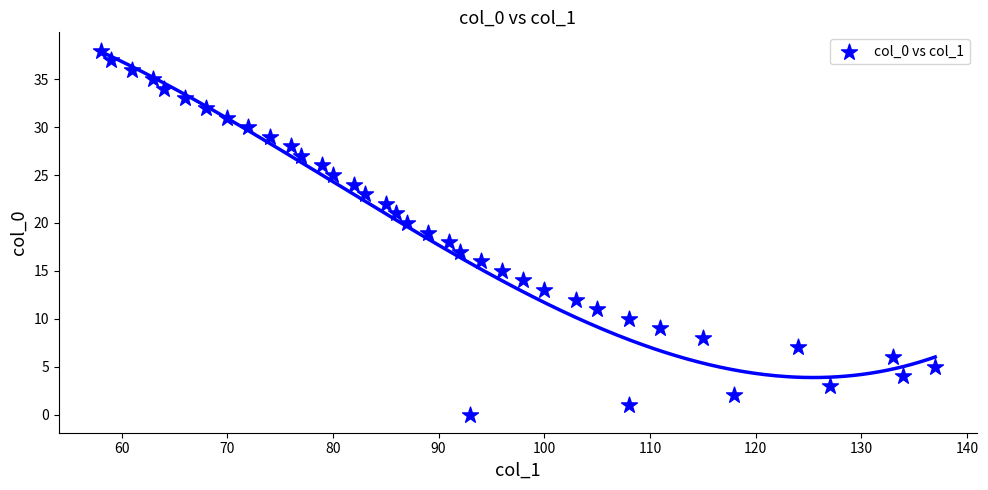

What is the range of X values (max minus min)?

79